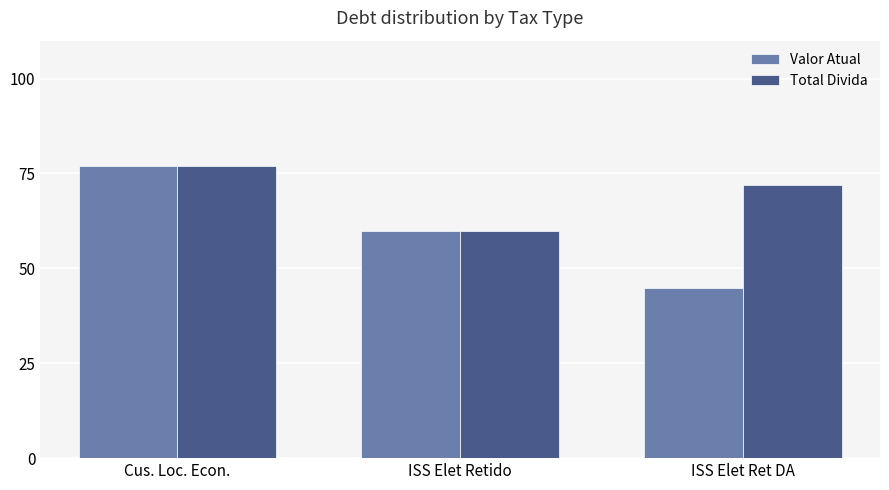

List the series in order of their overall mean, lowest first.

Valor Atual, Total Divida